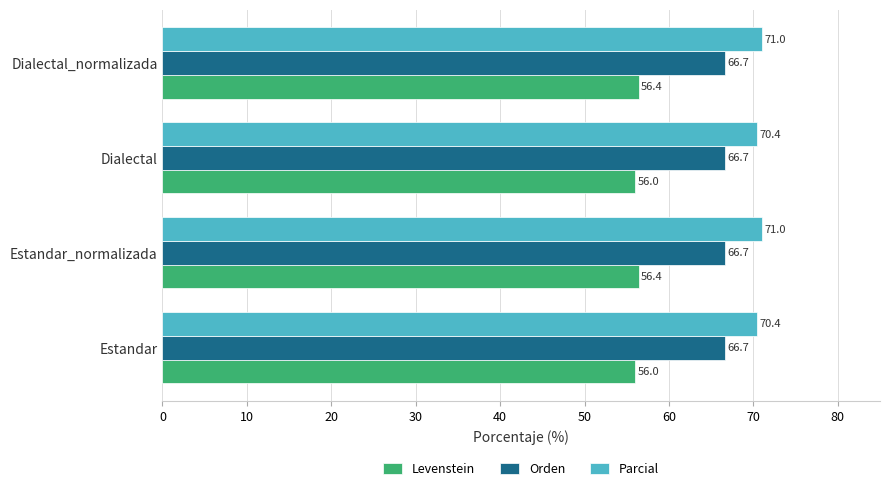

Which series has the largest range (max minus min)?

Parcial